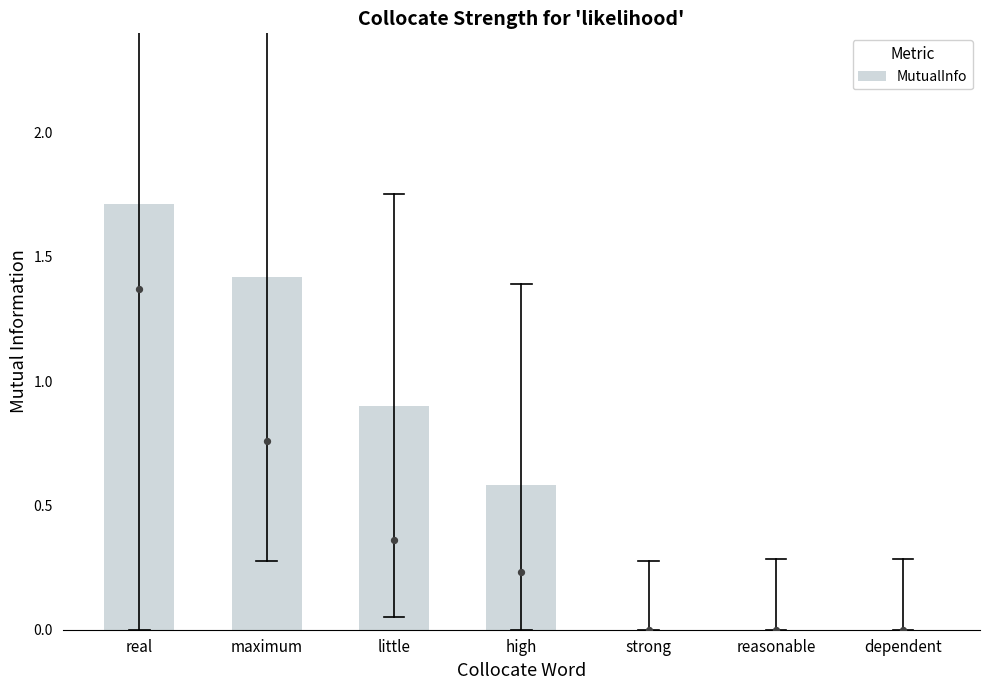

Between strong and little, which is larger?

little